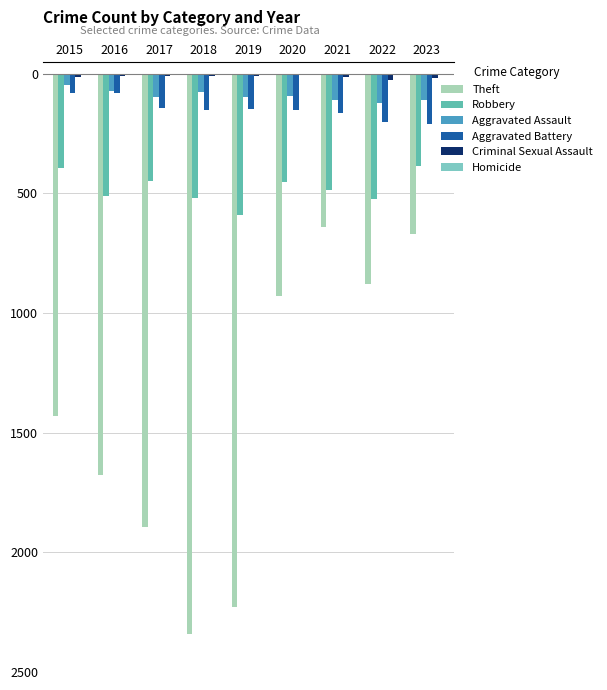

What is the average value of the Homicide series?

-2